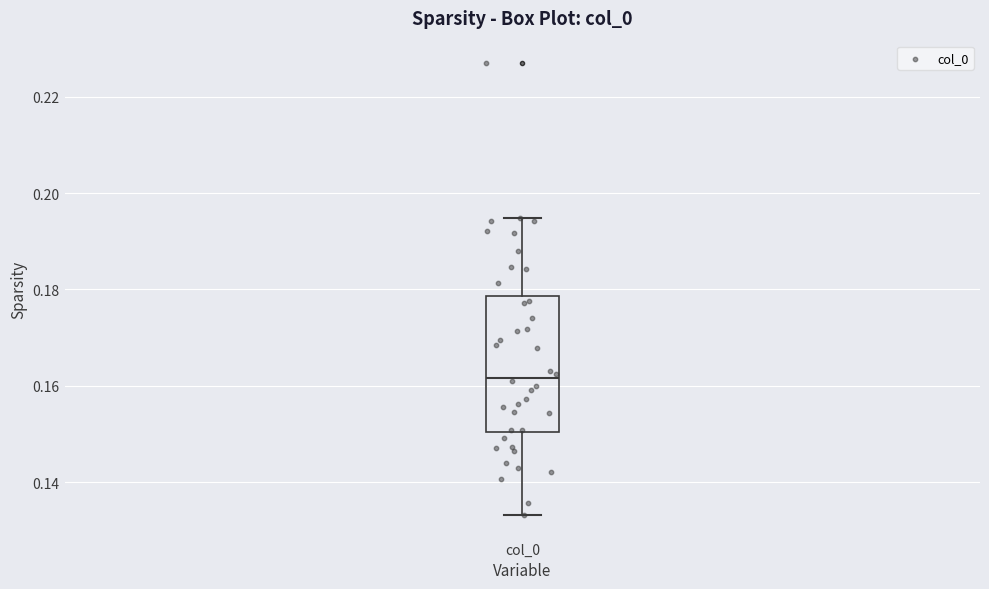

Read this box plot against the y-axis: the position of the median line, the range covered by the box, and the ends of both whiskers. The values are not printed on the chart, so give them approximately, as read against the axis.

median 0.162, box 0.150 to 0.178, whiskers 0.134 to 0.194